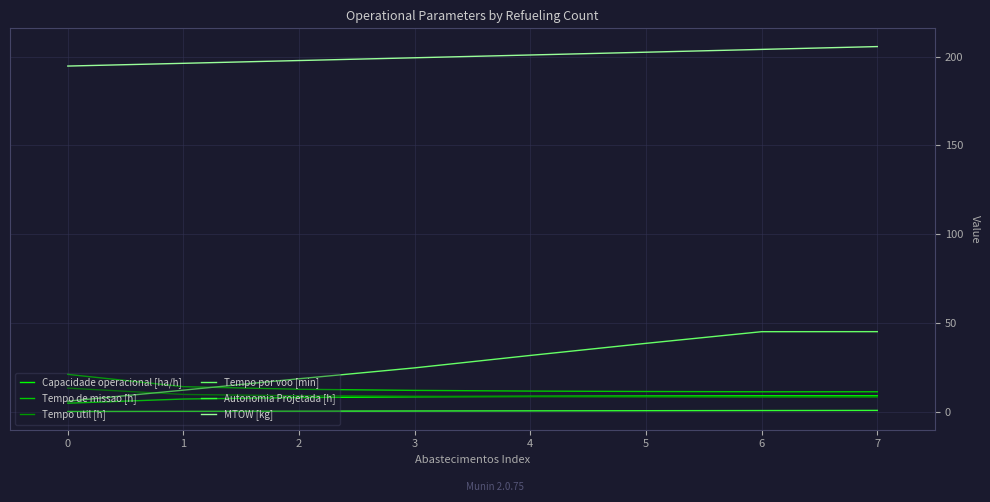

Does the chart display data point markers on the line(s)?

No